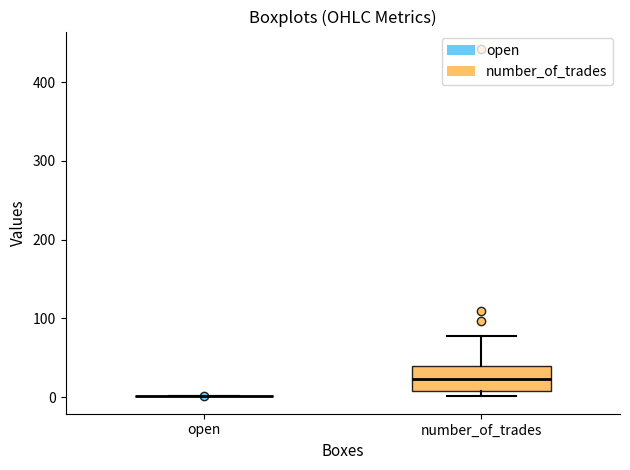

Reading left to right, transcribe this box plot: for each box, give where its median line is, the range the box spans, and where its two whiskers end, as read against the y-axis. The values are not printed on the chart, so give them approximately, as read against the axis.

open: box collapsed to a line at 0, whiskers 0 to 0
number_of_trades: median 20, box 10 to 40, whiskers 0 to 80